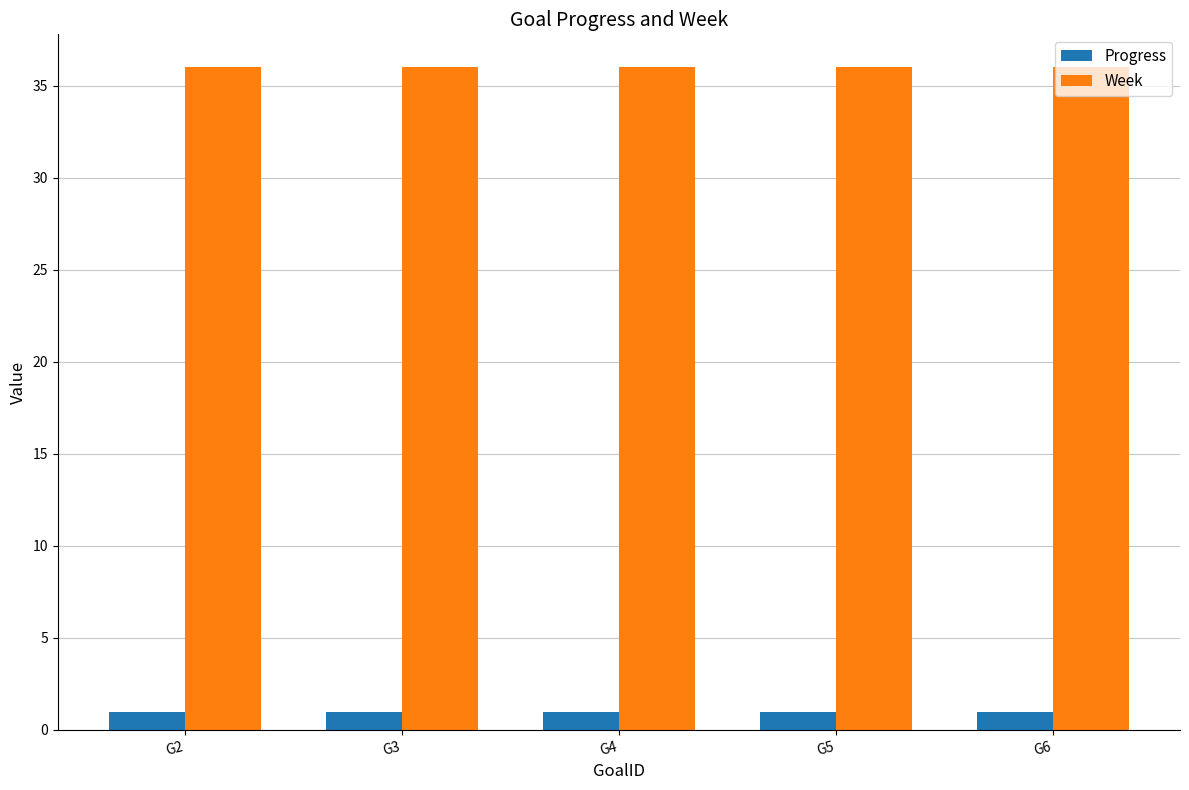

What is the value of the Progress bar at the 3rd from the left?

1.0